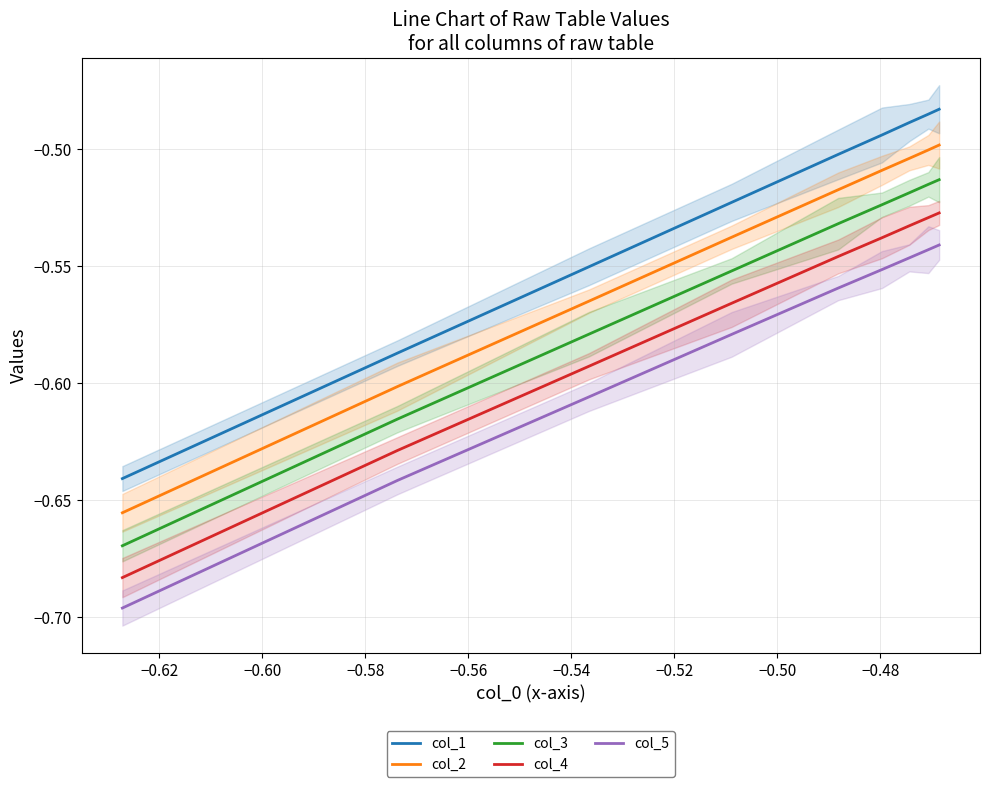

How many categories are shown in the chart?

9